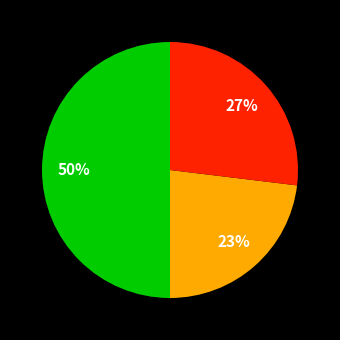

To the nearest percent, what is the average slice percentage?

33%